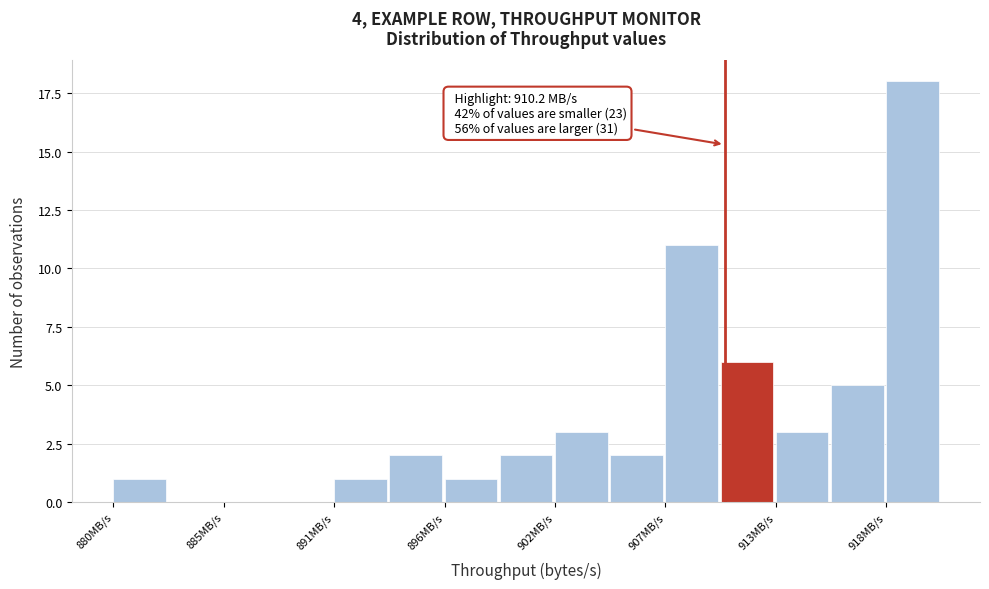

Around what value on the x-axis is the tallest bar? Give the approximate position of its centre, as read against the axis.

920